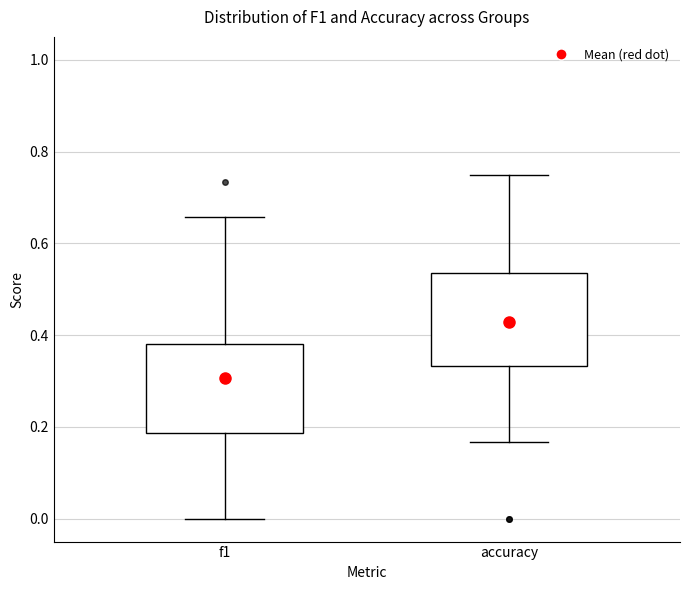

Reading left to right, read every box against the y-axis: the position of its median line, the range the box covers, and the ends of its whiskers. The values are not printed on the chart, so give them approximately, as read against the axis.

f1: median 0.34, box 0.18 to 0.38, whiskers 0.00 to 0.66
accuracy: median 0.48, box 0.34 to 0.54, whiskers 0.16 to 0.76